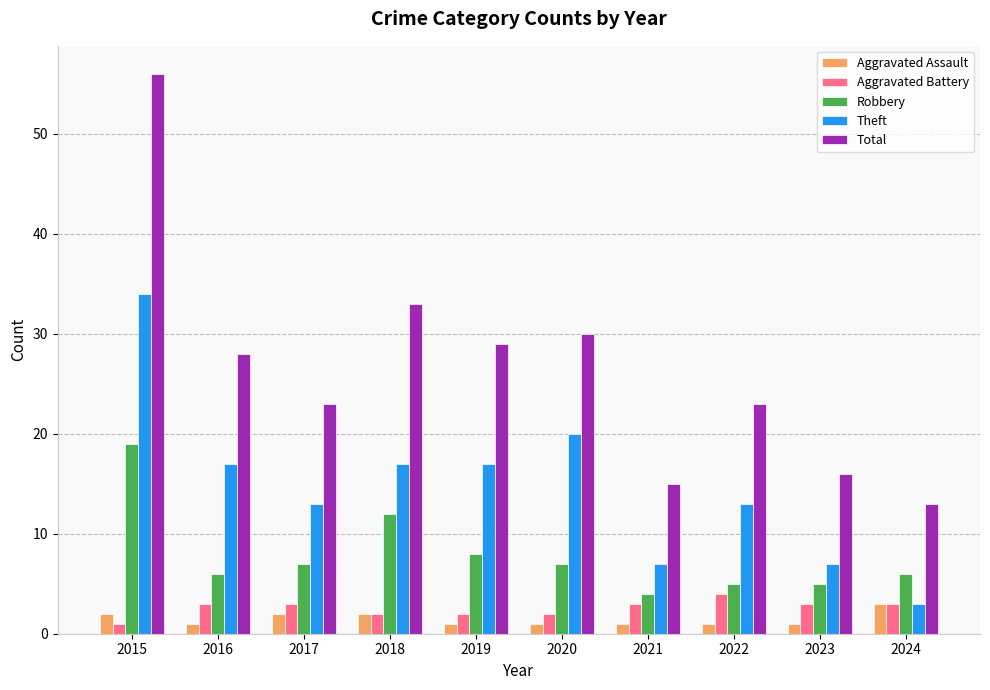

What is the difference between the maximum and minimum values in the Total series?

43